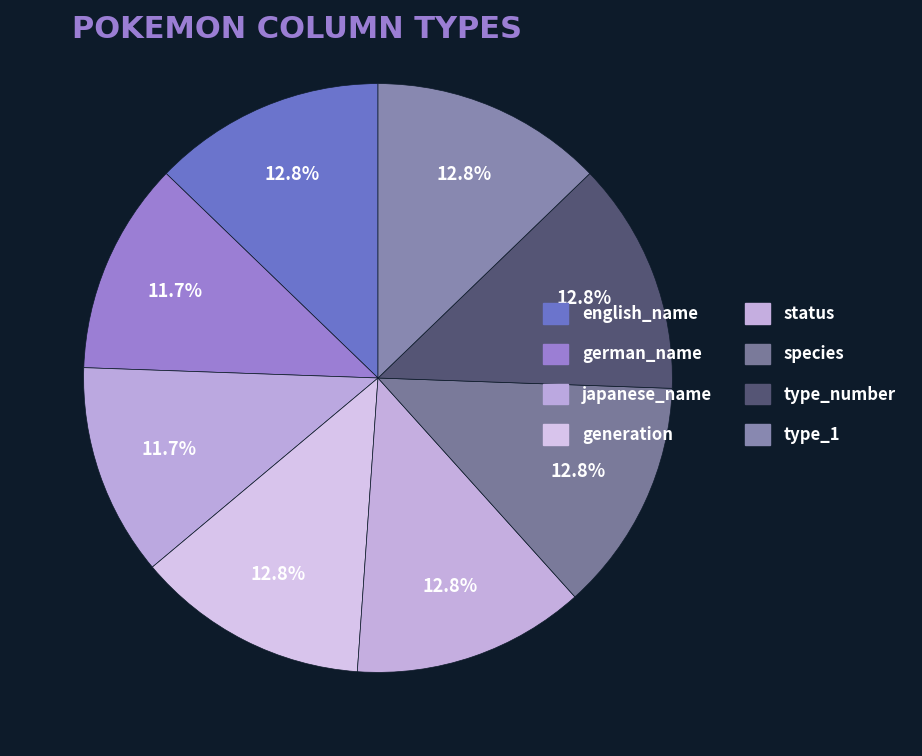

Approximately how many times larger is the value at species compared to type_number?

1.0